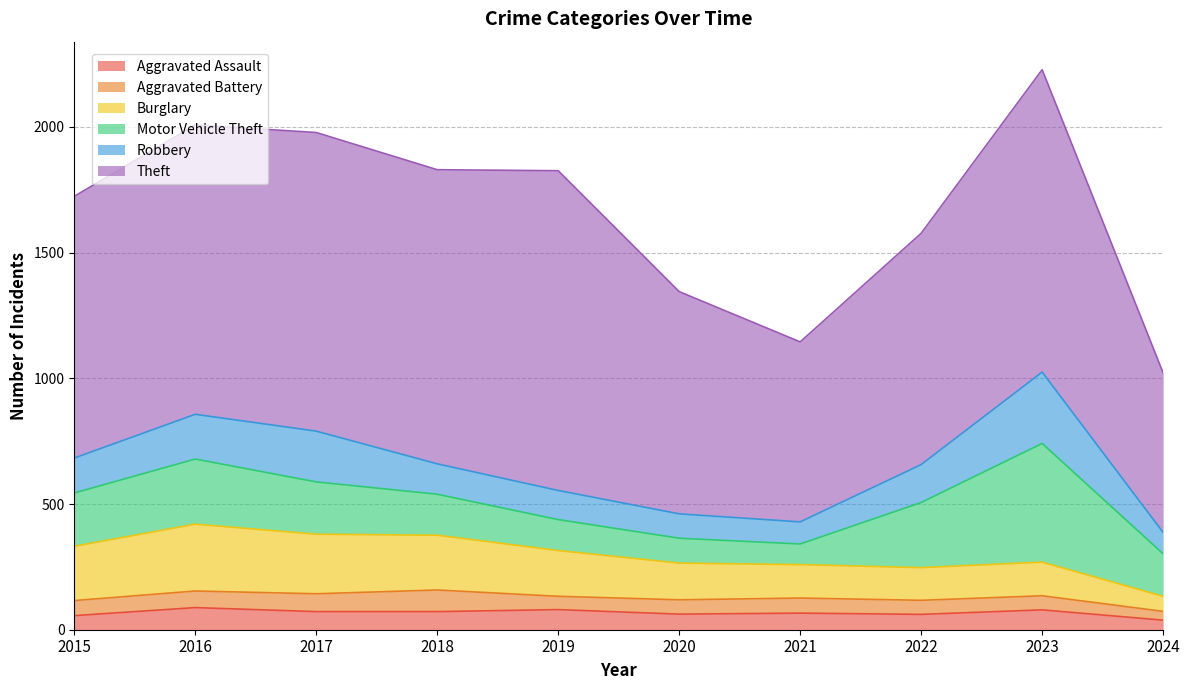

Which series has the largest total across all categories?

Theft